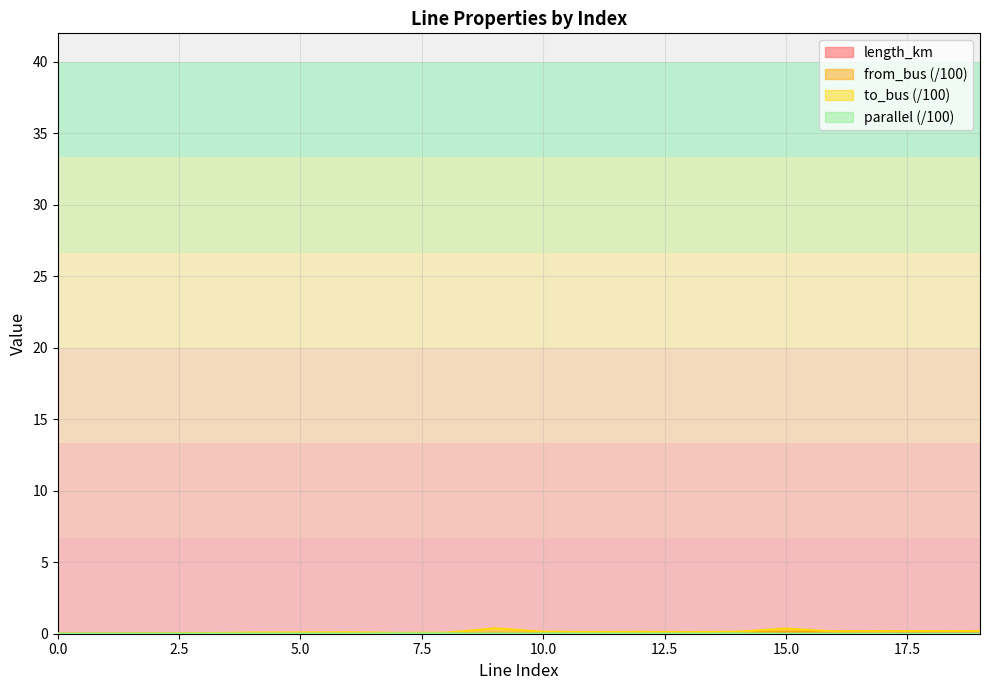

Which series has the largest total across all categories?

to_bus